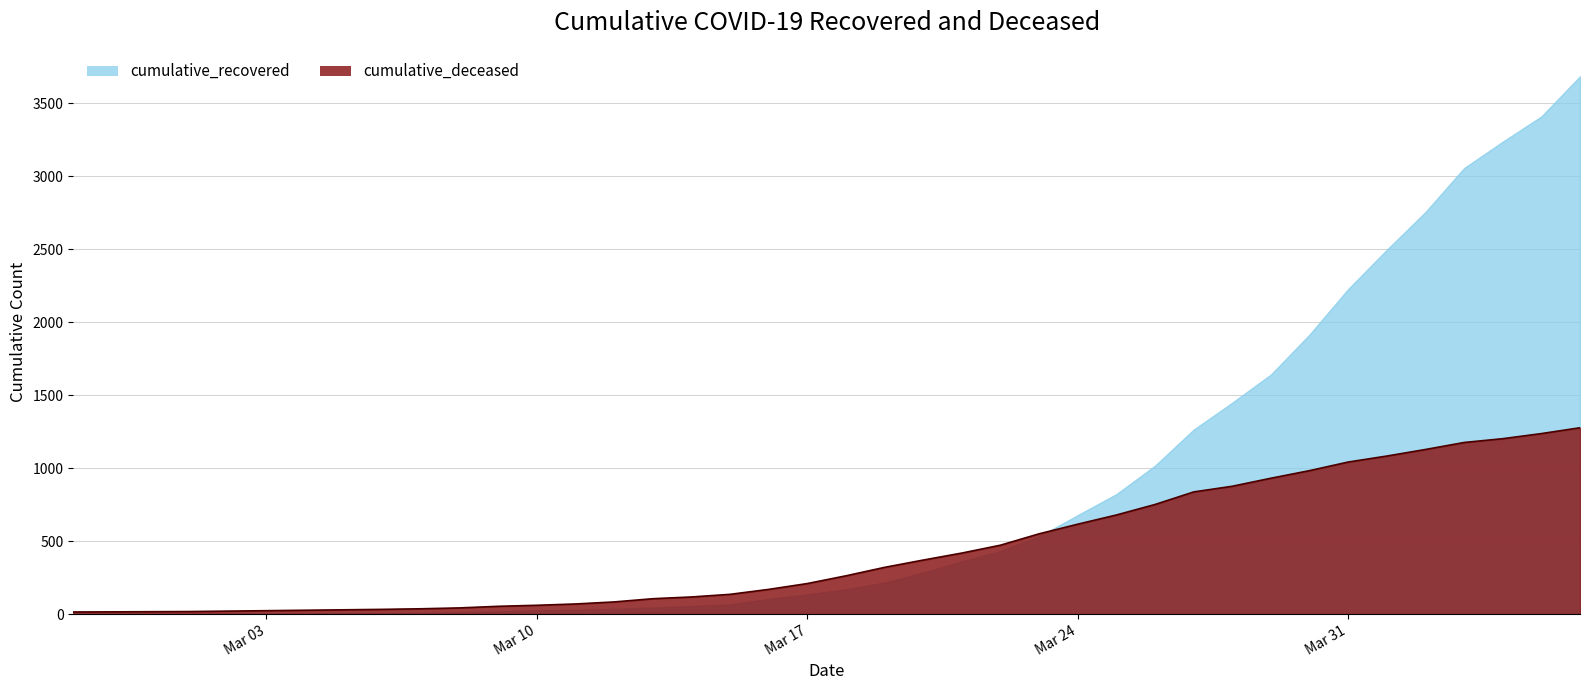

How many values are below 262?

20